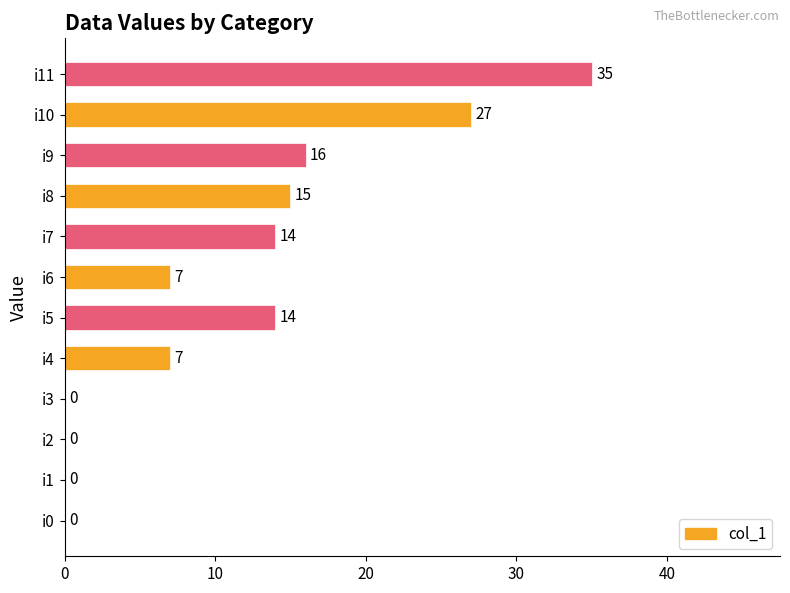

At which category does the chart reach its minimum across all series?

i0